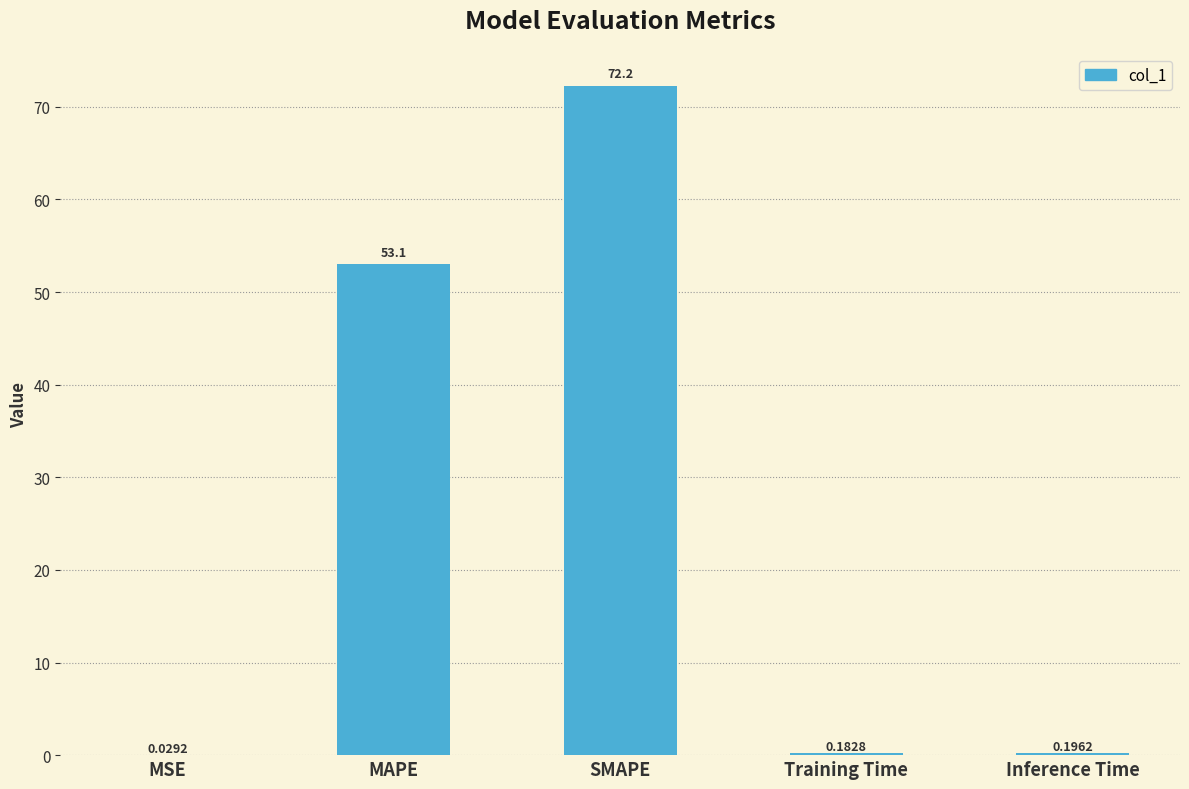

What is the difference between the values at SMAPE and MSE?

72.2